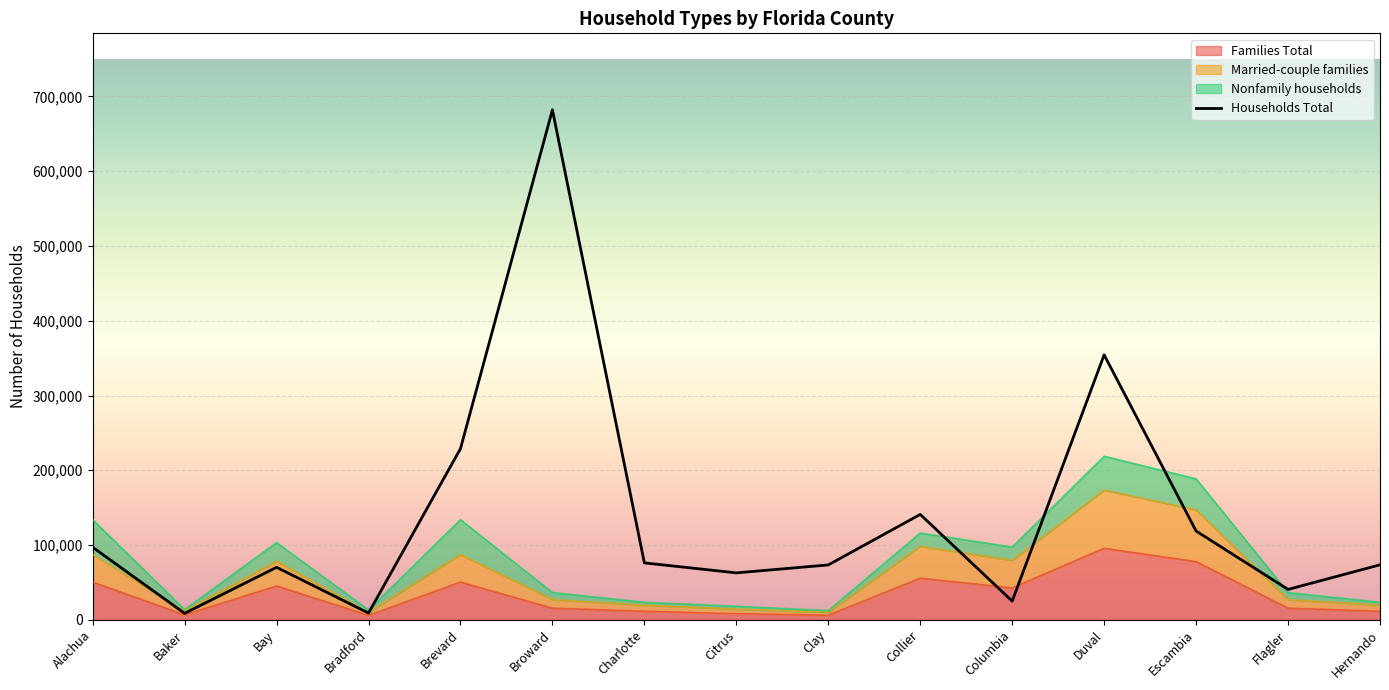

How many values in the Married-couple families series exceed 27009?

7